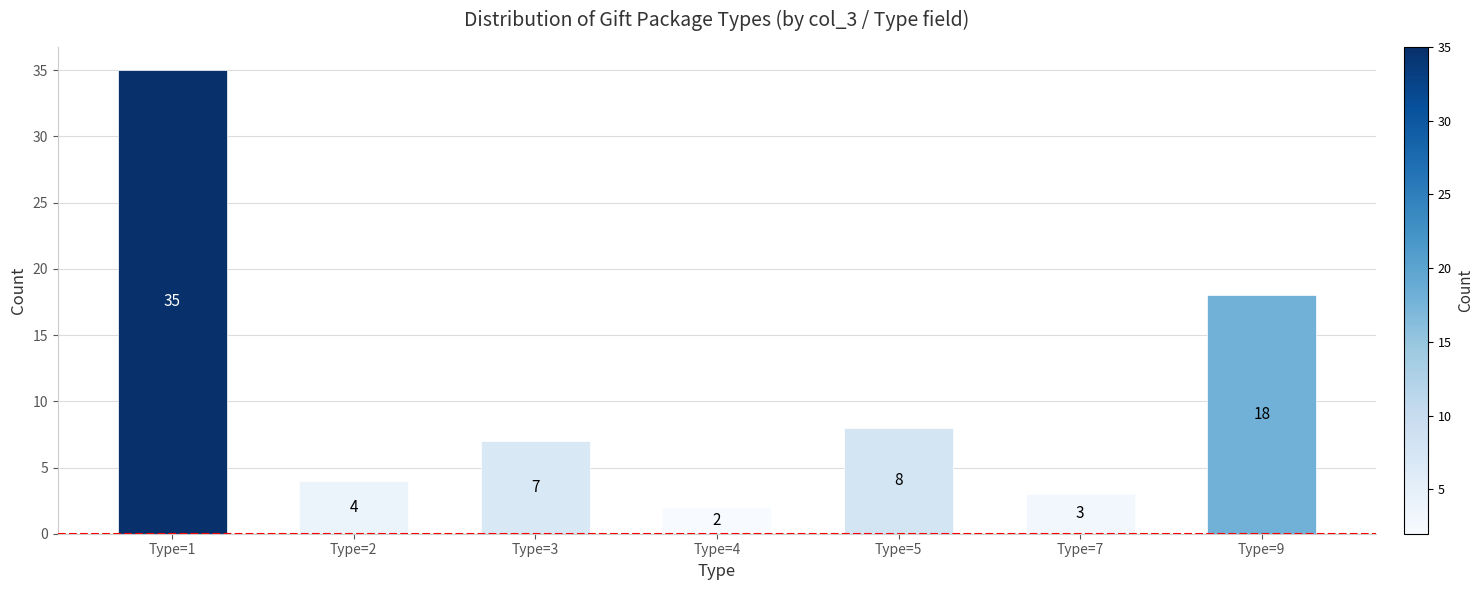

What is the average value?

11